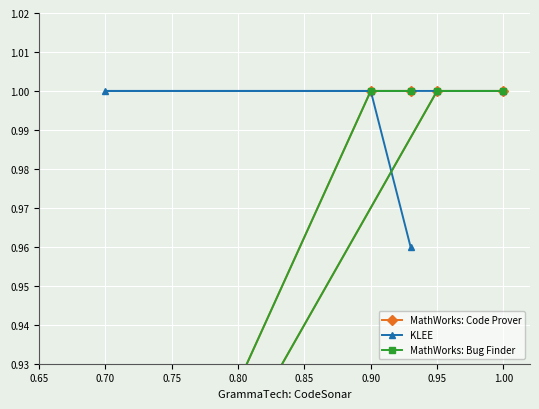

What is the sum of all KLEE values?

5.0